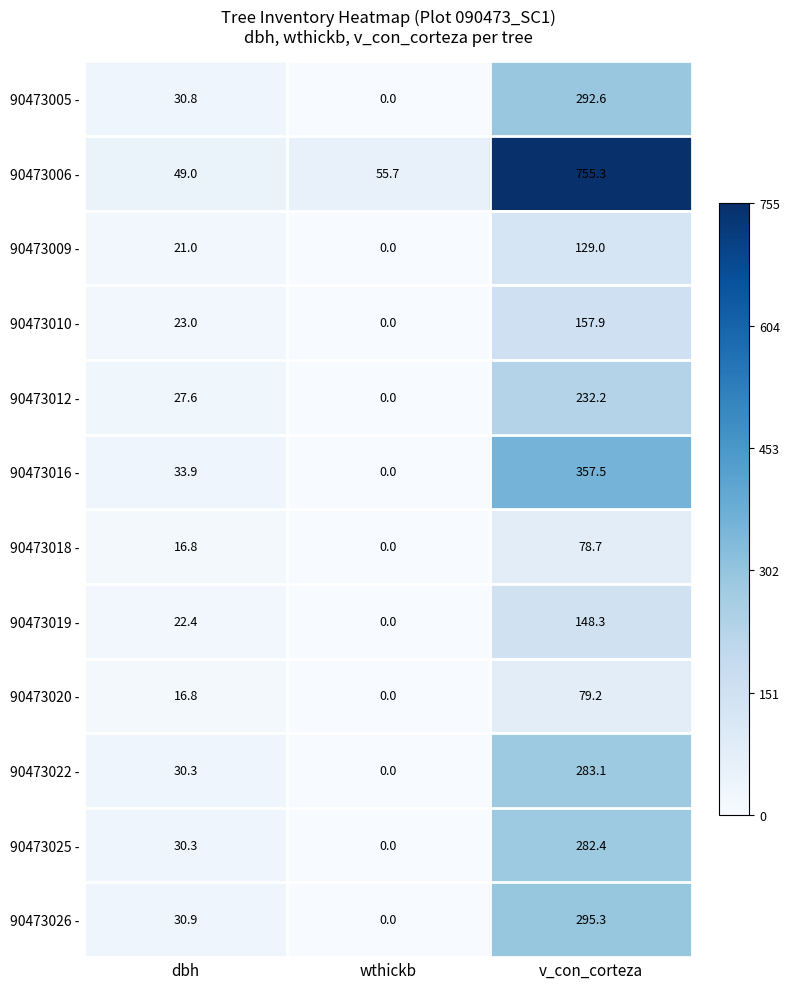

Count the 90473009 - values in the range 0 to 129.

3